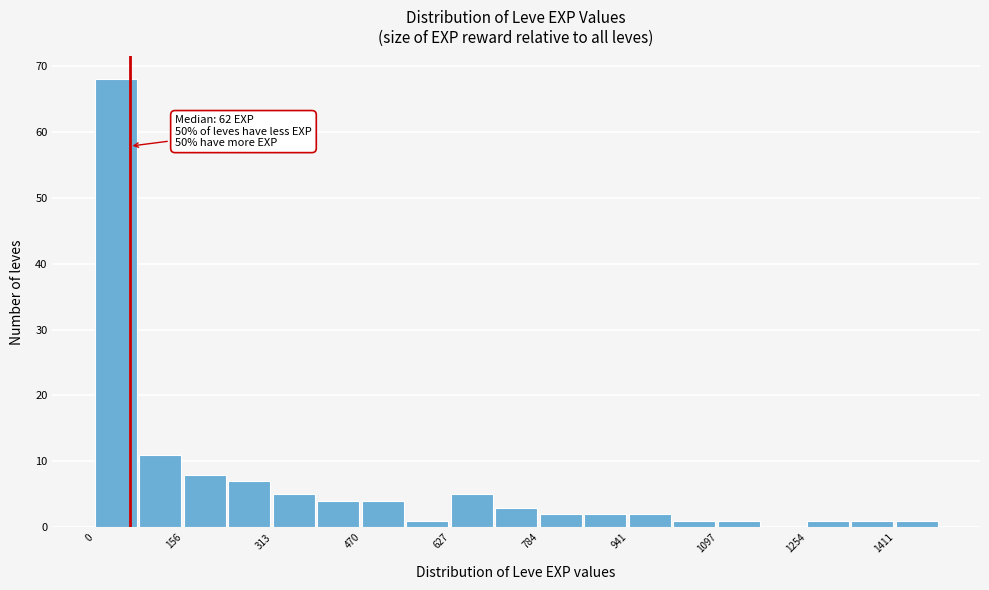

Around what value on the x-axis is the tallest bar? Give the approximate position of its centre, as read against the axis.

40